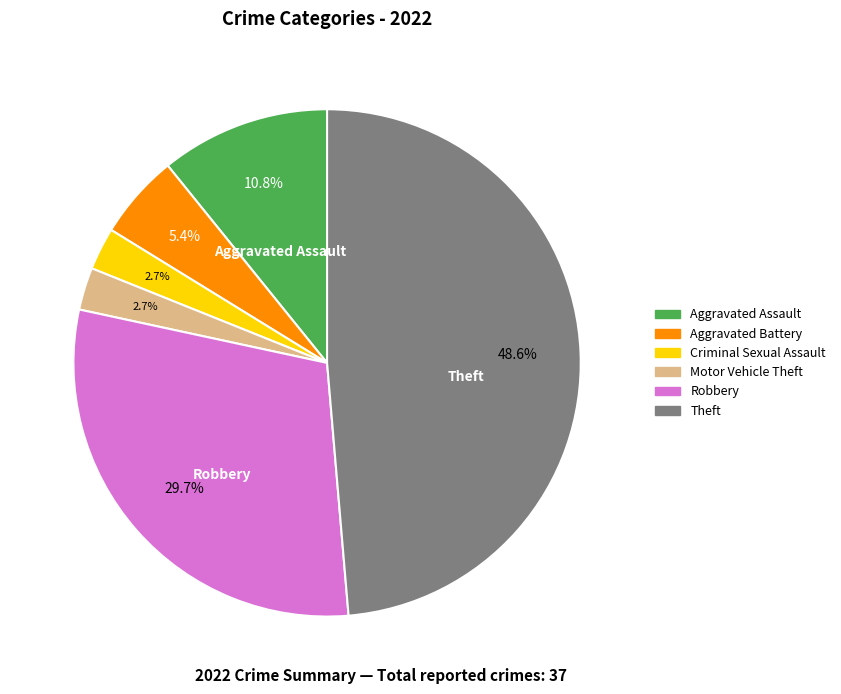

Is there a majority slice in this chart?

No